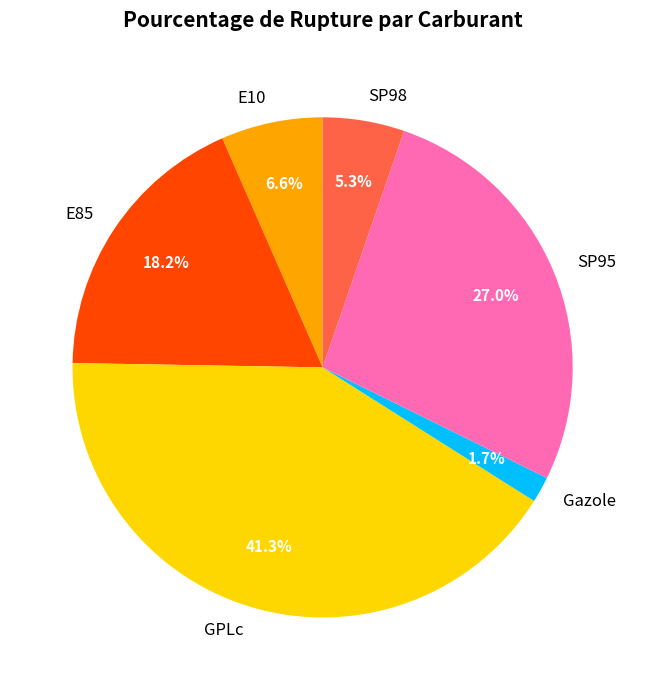

How many slices are in this pie chart?

6